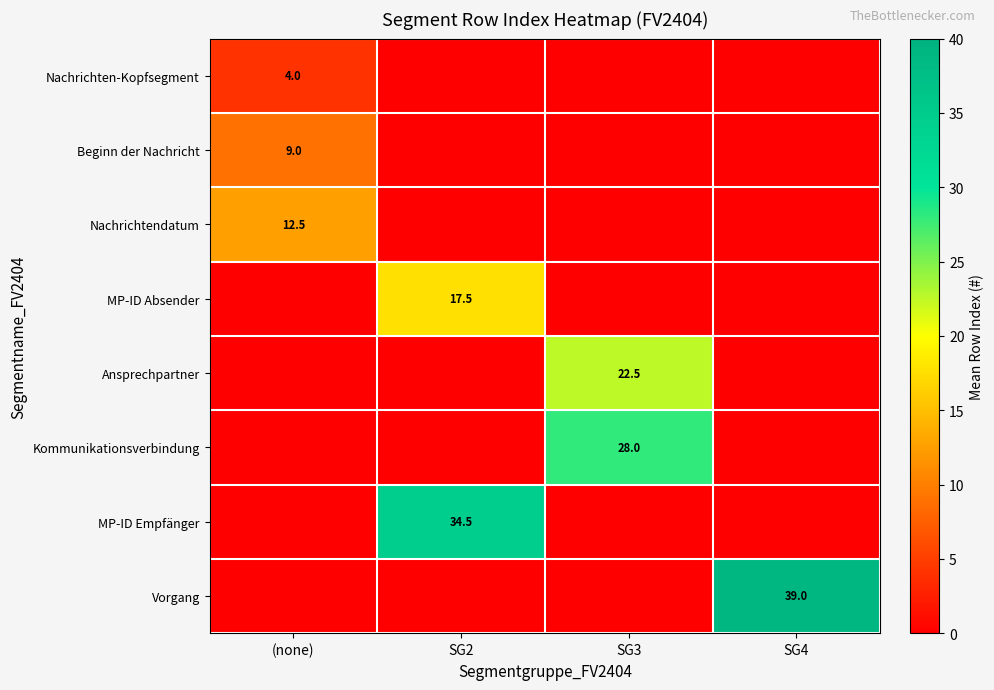

True or false: Nachrichten-Kopfsegment has a value of 1.5 at (none).

False